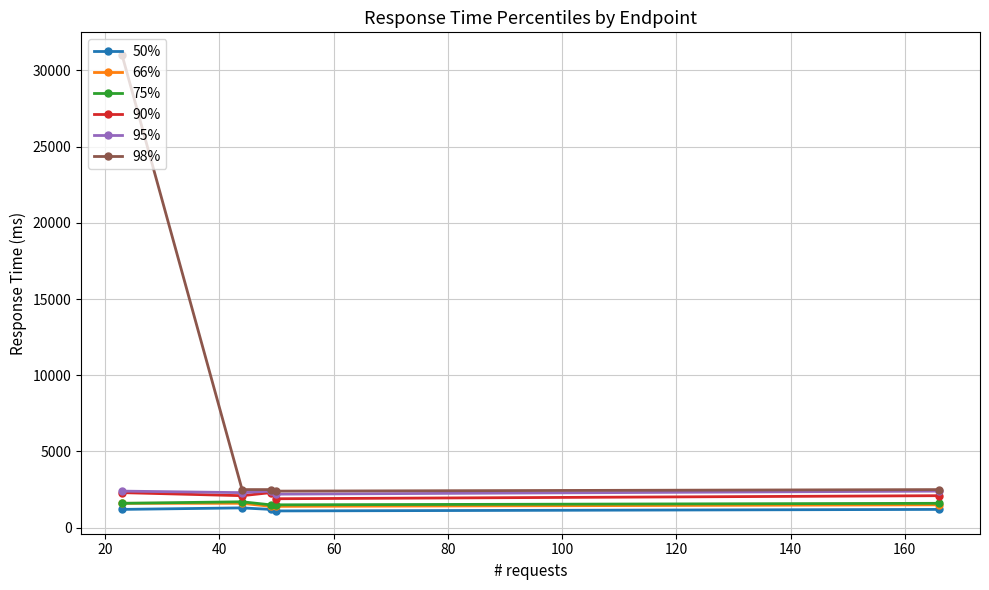

What is the highest value of the 95% series?

2400